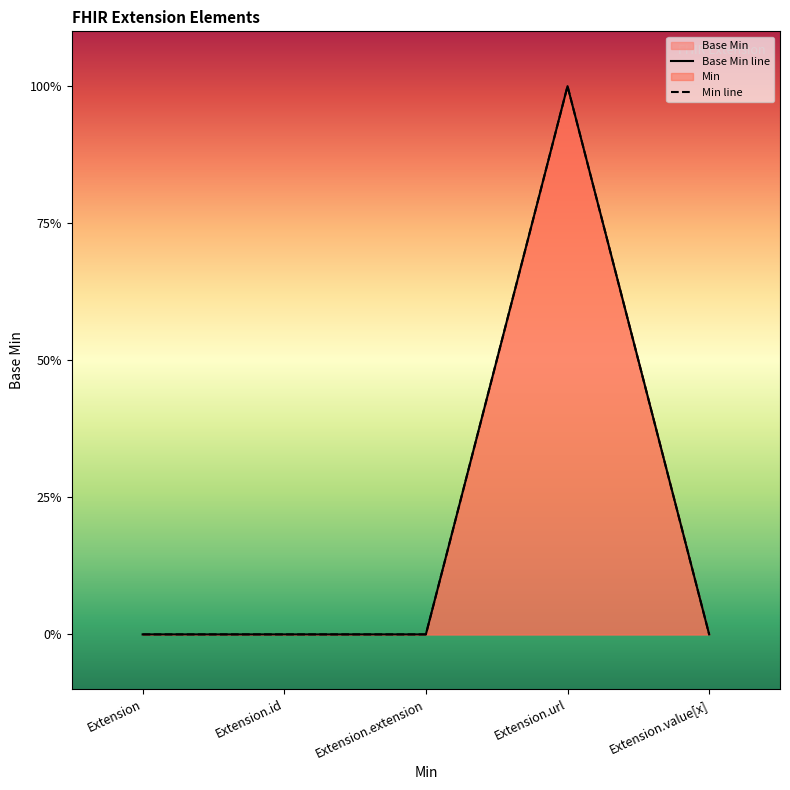

Rank the categories by value from lowest to highest.

Extension, Extension.id, Extension.extension, Extension.value[x], Extension.url